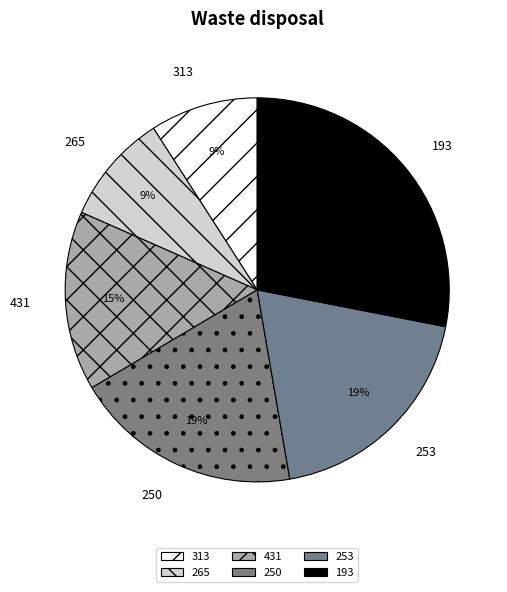

Is the sum of 193 and 250 greater than half?

No